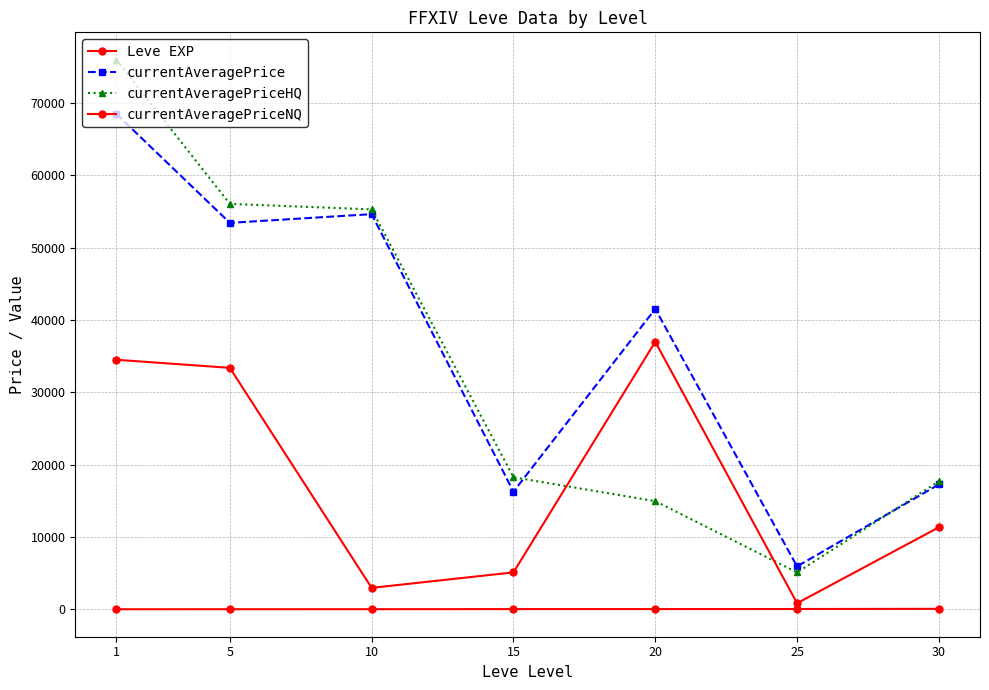

Rank the series at 25 from highest to lowest value.

currentAveragePrice, currentAveragePriceHQ, currentAveragePriceNQ, Leve EXP